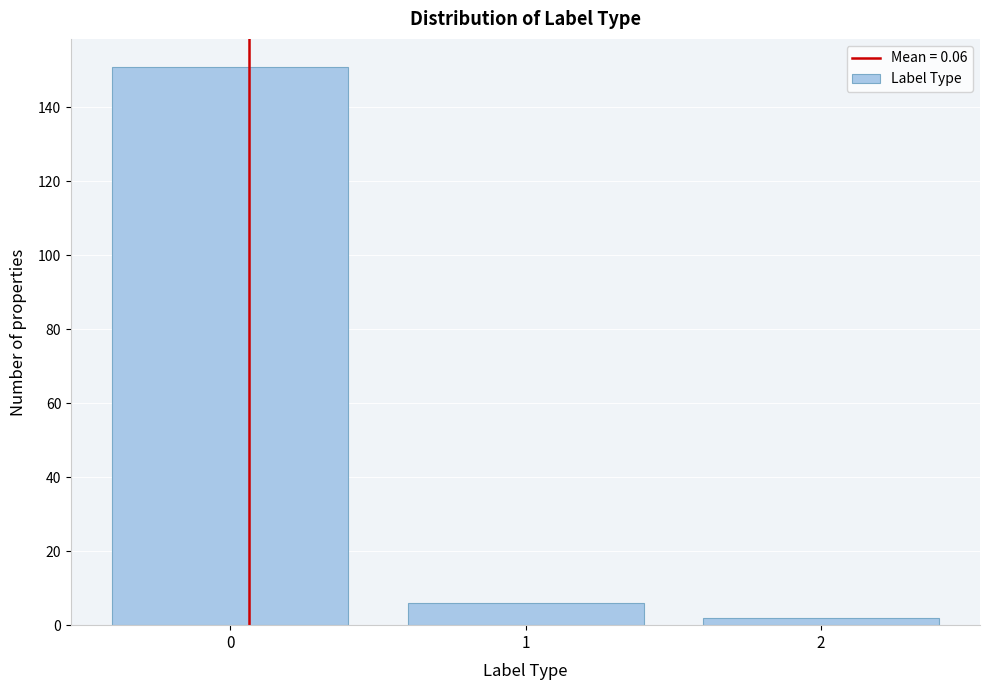

Over which range of the x-axis is the bar tallest?

-0.5 to 0.5